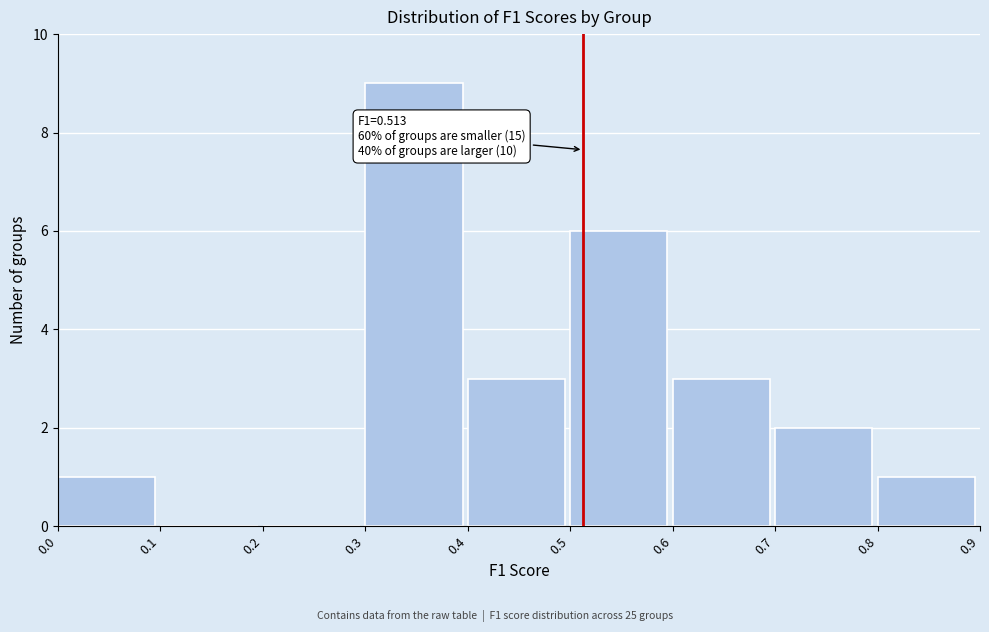

Which range on the x-axis has the tallest bar?

0.3 to 0.4